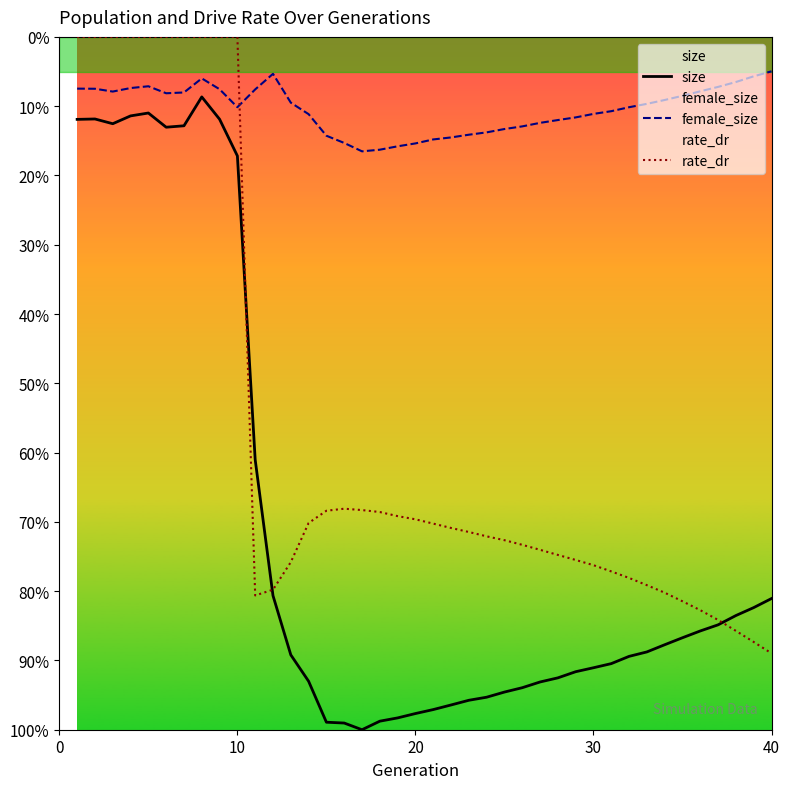

What are all the series names shown in the legend?

size, female_size, rate_dr